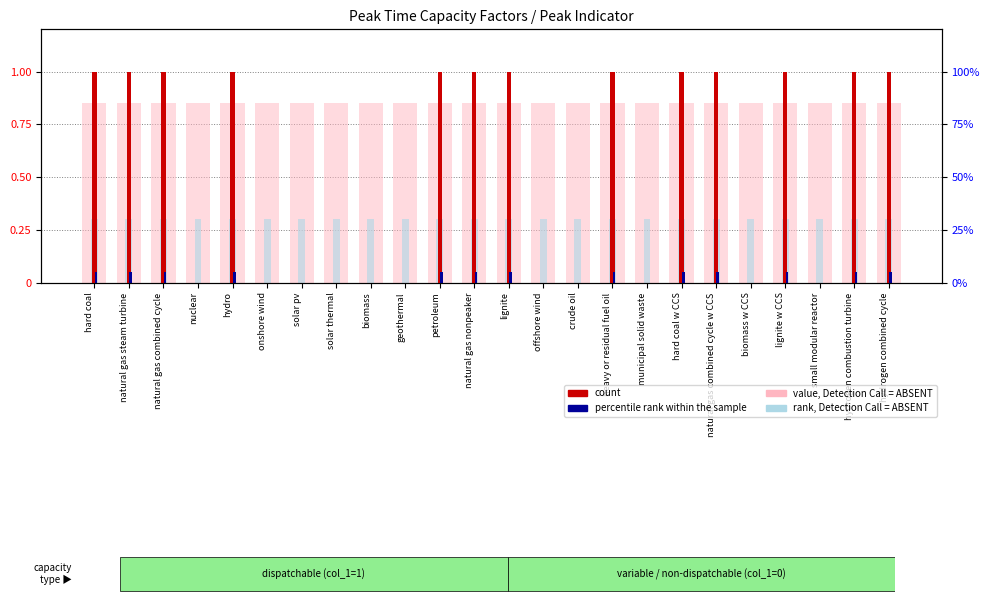

Is it true that count equals 1.0 at petroleum?

True